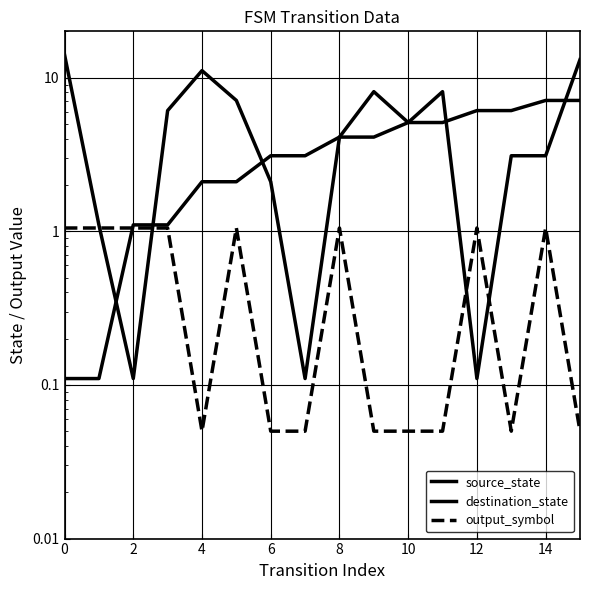

How many interior local peaks does the destination_state series have?

3